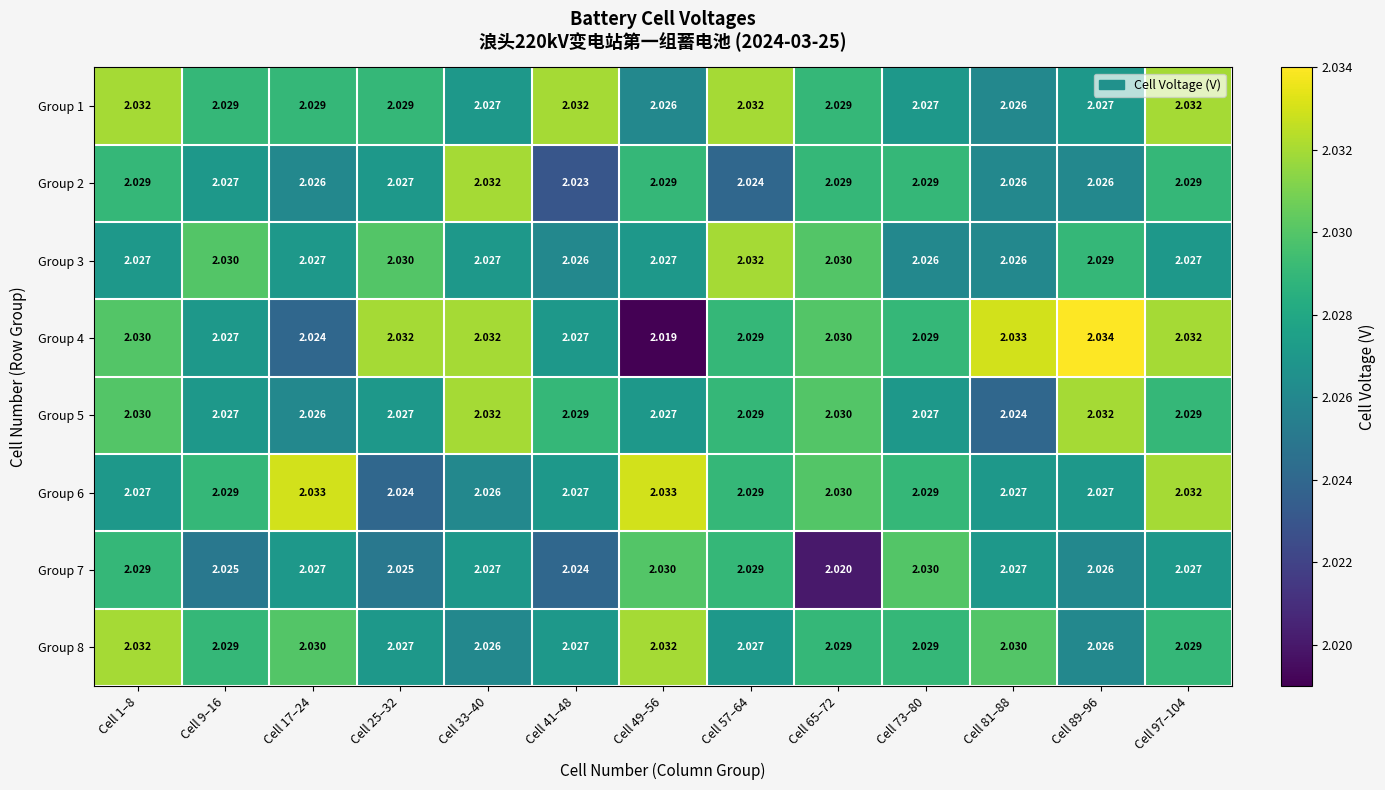

Is the value of Group 4 at Cell 97–104 greater than the value of Group 3 at Cell 33–40?

Yes